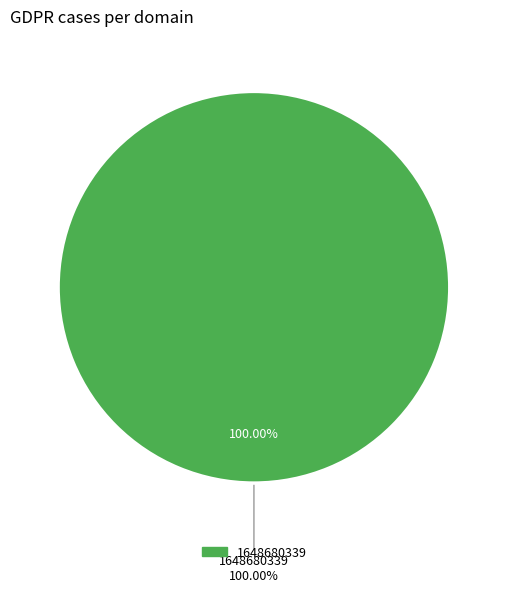

Which slice is the largest?

1648680339